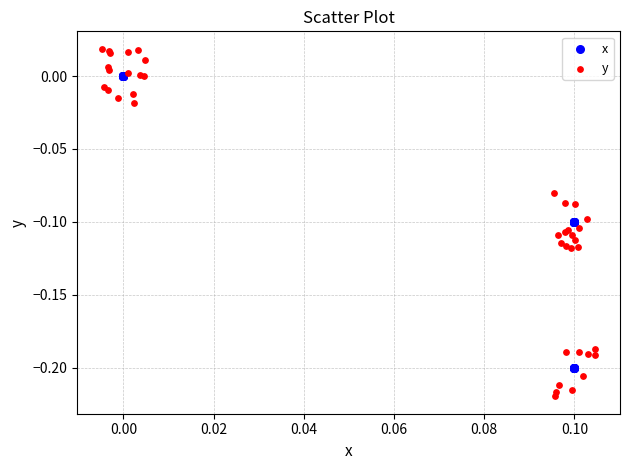

What are all the series names shown in the legend?

x, y